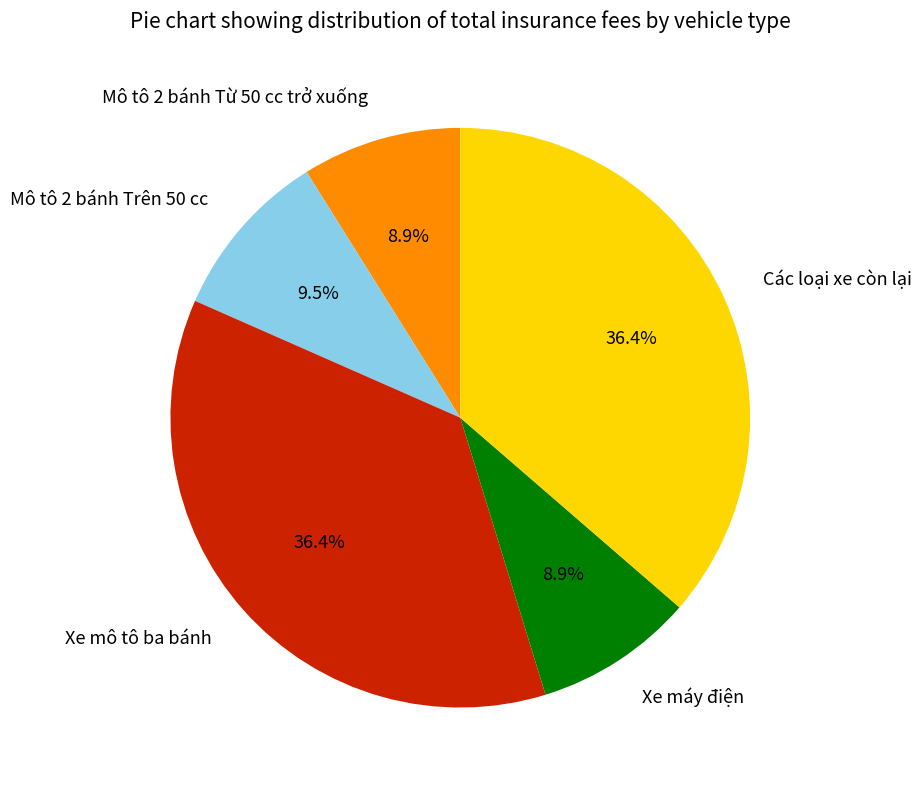

True or false: Các loại xe còn lại accounts for 51% of the total.

False